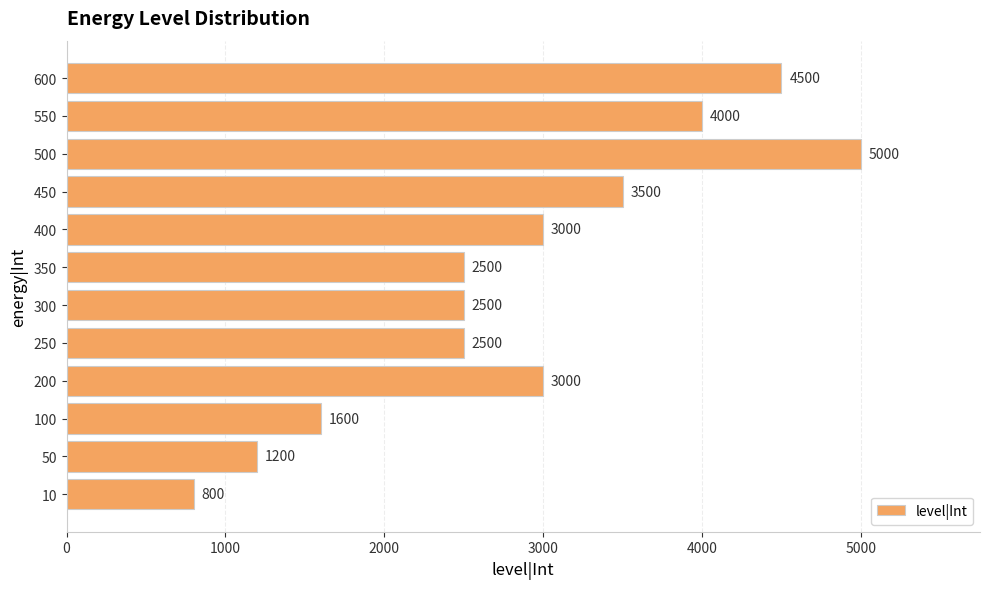

How many values are below 3000?

6